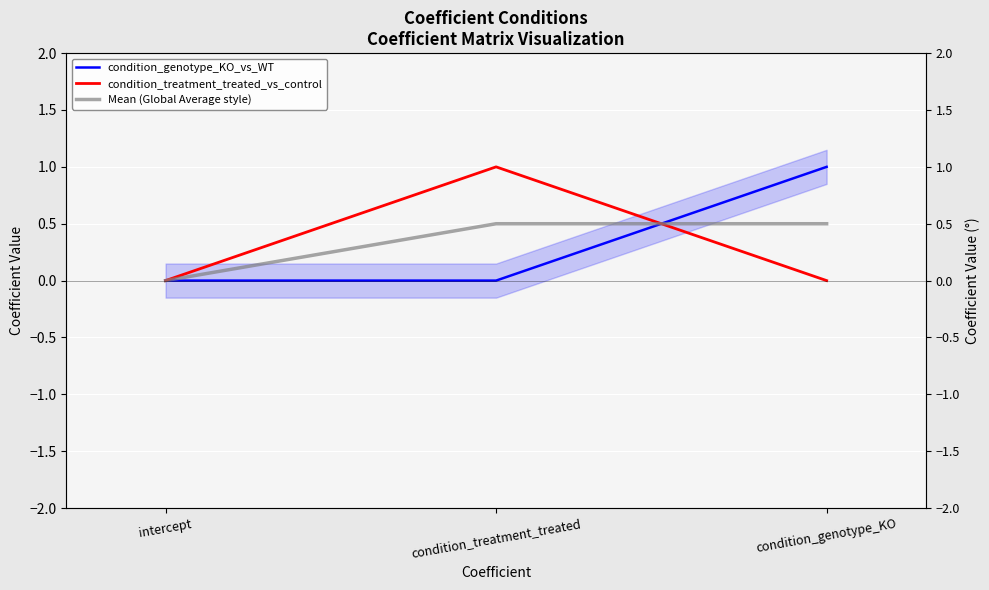

What is the difference between the maximum and minimum values in the condition_genotype_KO_vs_WT series?

1.0